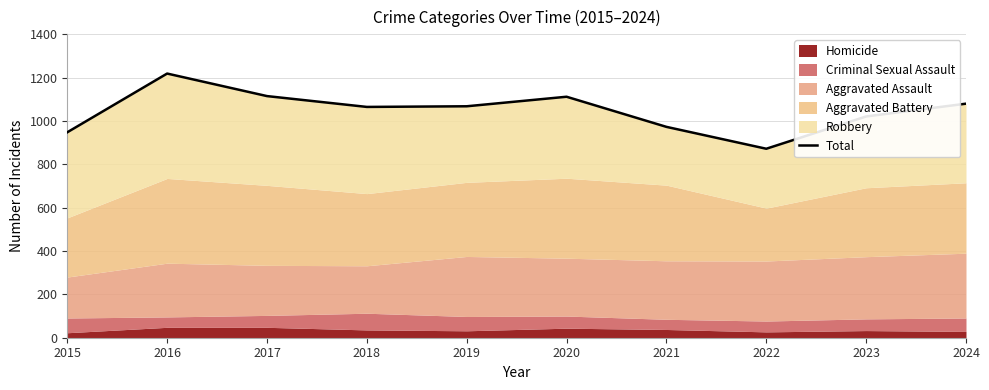

Reading left to right, list all the values displayed in this chart.

948	1219	1115	1065	1068	1112	973	872	1021	1080